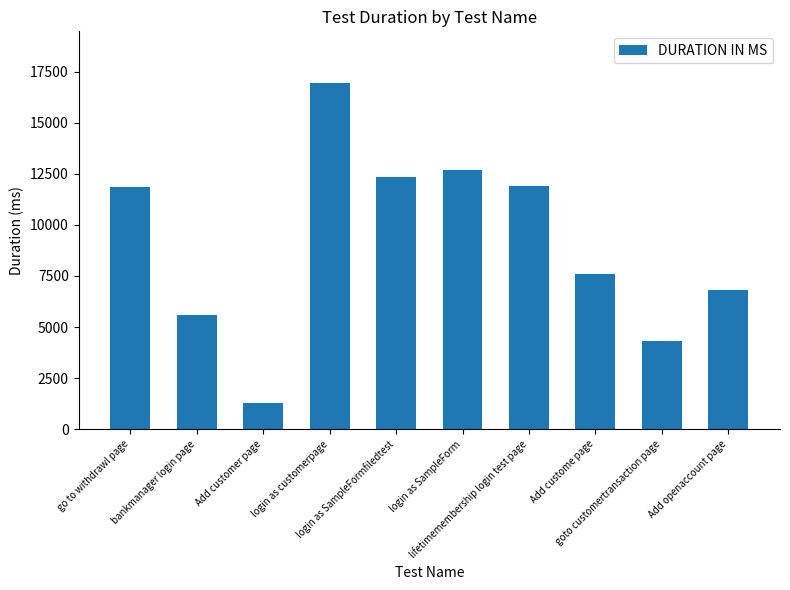

Which label corresponds to the smallest value in the chart?

Add customer page